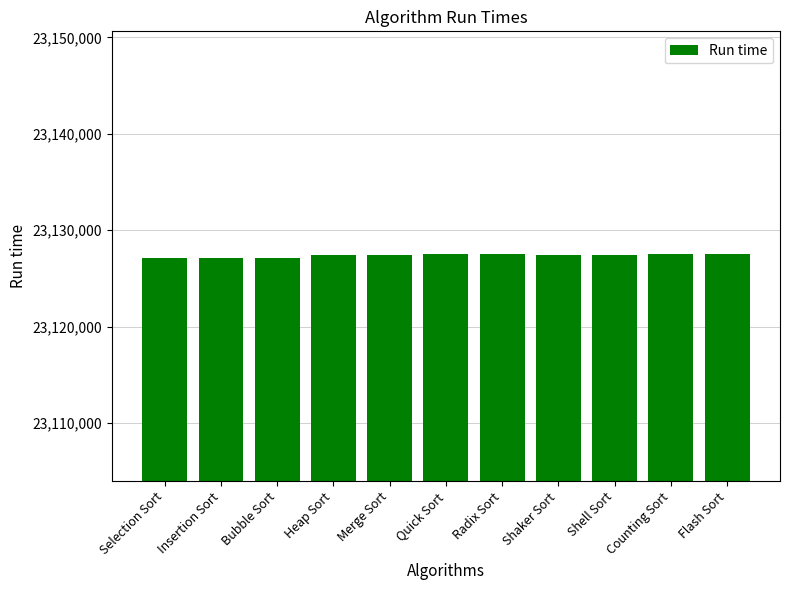

What is the difference between the values at Counting Sort and Shaker Sort?

98